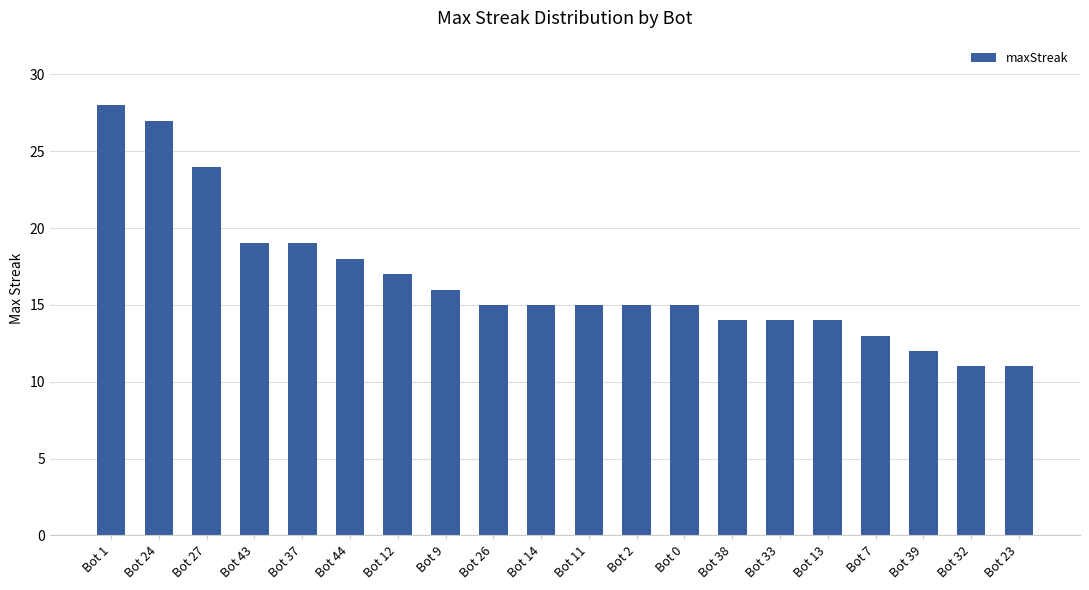

Where does the data first go above 15?

Bot 1